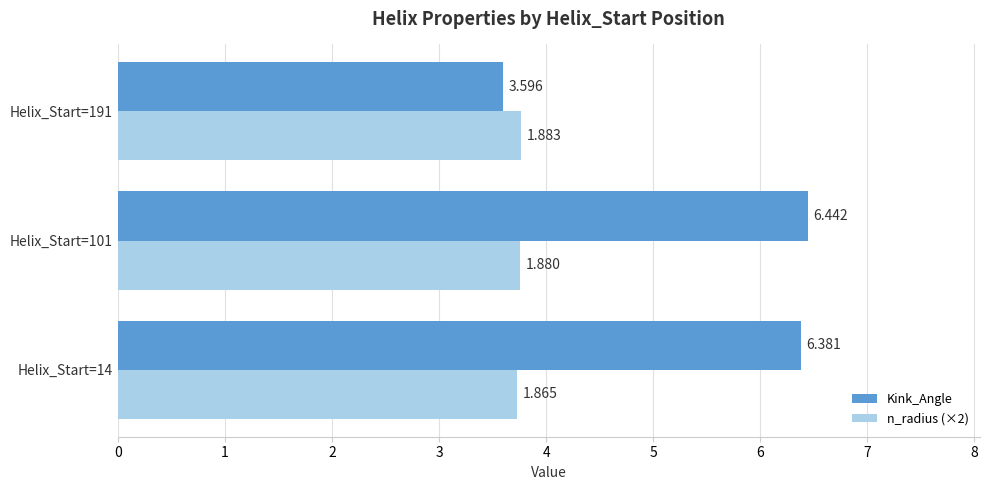

Is the value of Kink_Angle at Helix_Start=191 greater than the value of n_radius (×2) at Helix_Start=101?

No